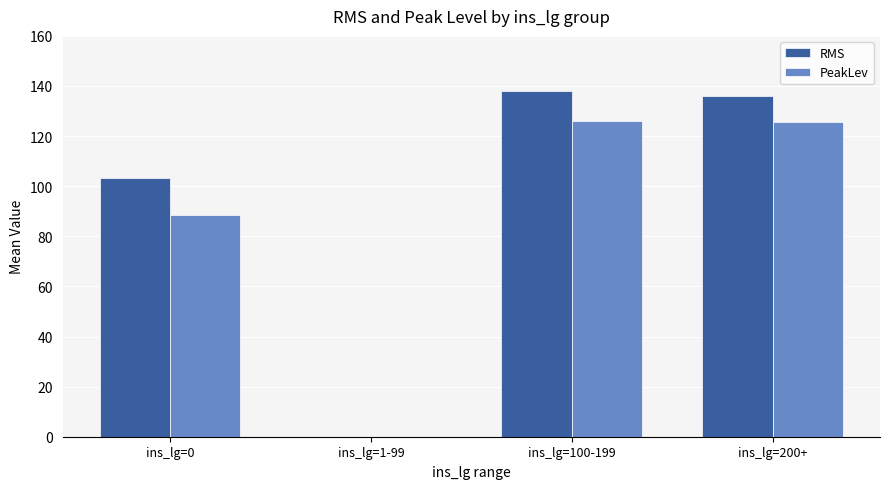

What is the maximum value for RMS?

138.2